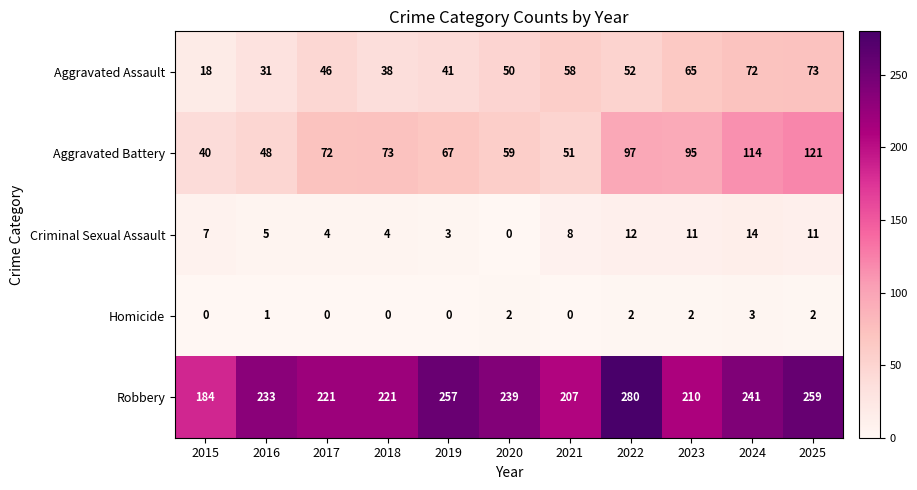

How many categories are shown in the chart?

11